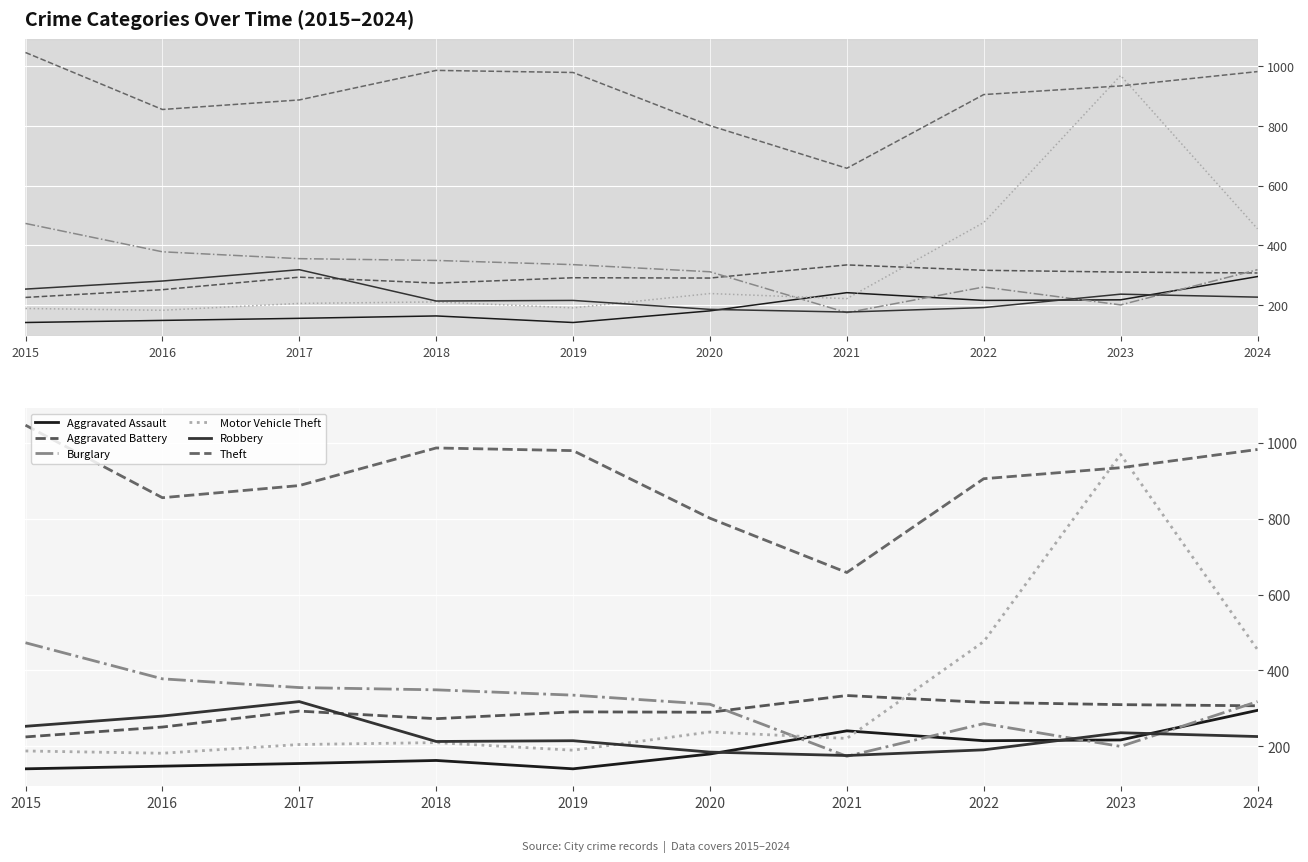

Reading left to right, extract all data points from this chart.

Aggravated Assault: 2015=141	2016=148	2017=155	2018=163	2019=141	2020=180	2021=241	2022=215	2023=217	2024=295
Aggravated Battery: 2015=225	2016=251	2017=293	2018=273	2019=291	2020=290	2021=334	2022=316	2023=310	2024=307
Burglary: 2015=473	2016=378	2017=355	2018=349	2019=335	2020=311	2021=174	2022=260	2023=200	2024=318
Motor Vehicle Theft: 2015=188	2016=182	2017=205	2018=210	2019=190	2020=238	2021=221	2022=476	2023=969	2024=455
Robbery: 2015=253	2016=280	2017=318	2018=213	2019=215	2020=185	2021=176	2022=191	2023=236	2024=226
Theft: 2015=1046	2016=855	2017=887	2018=986	2019=979	2020=801	2021=658	2022=905	2023=934	2024=982